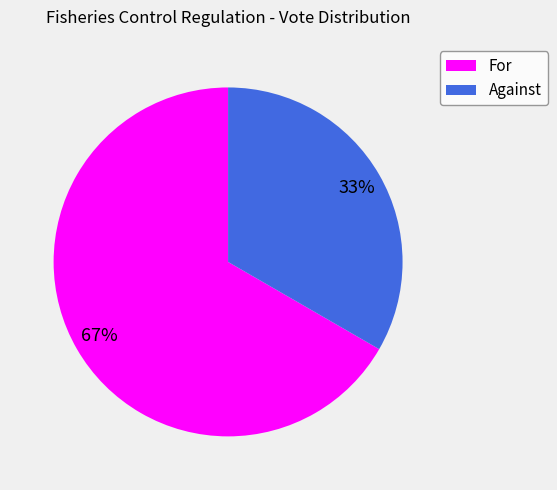

Combined, do Against and For account for over 50%?

Yes